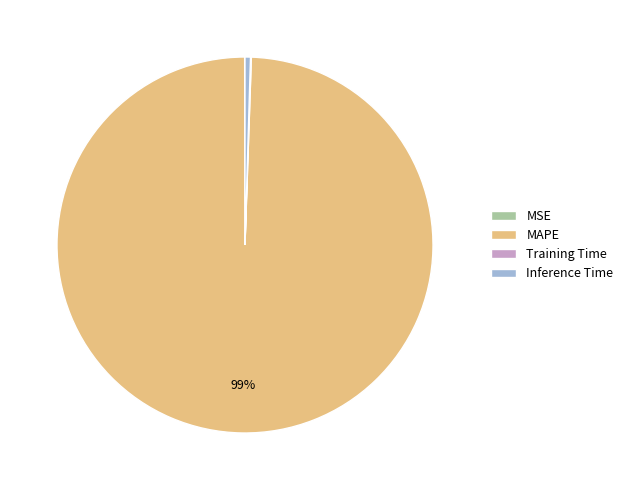

What is the largest slice in the pie chart?

MAPE